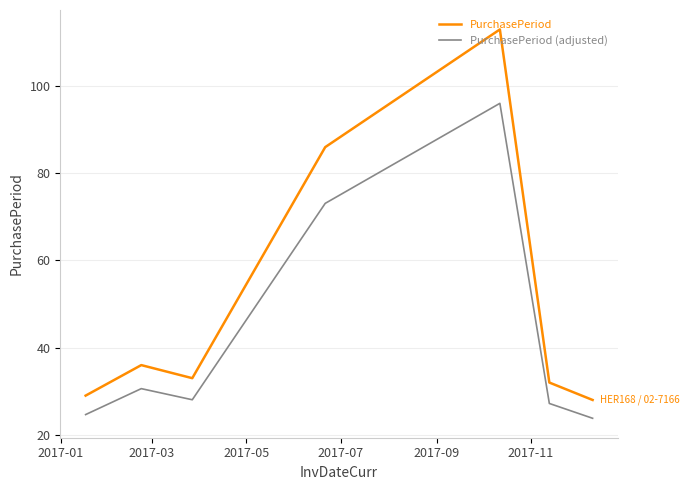

Which series has the largest total across all categories?

PurchasePeriod